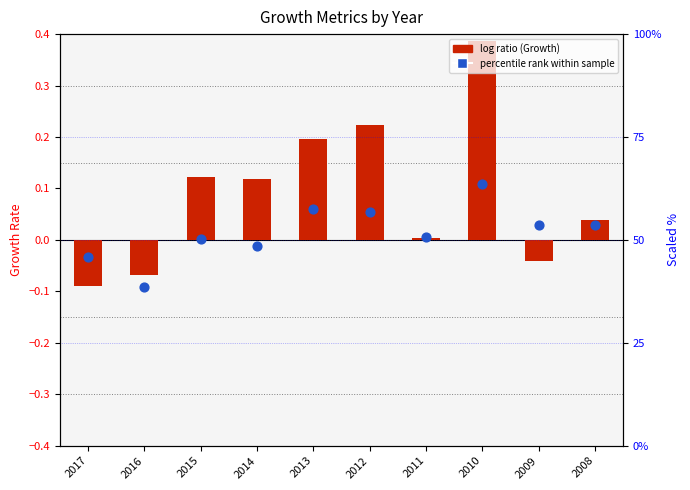

Which series has the largest total across all categories?

Asset Growth (scaled)